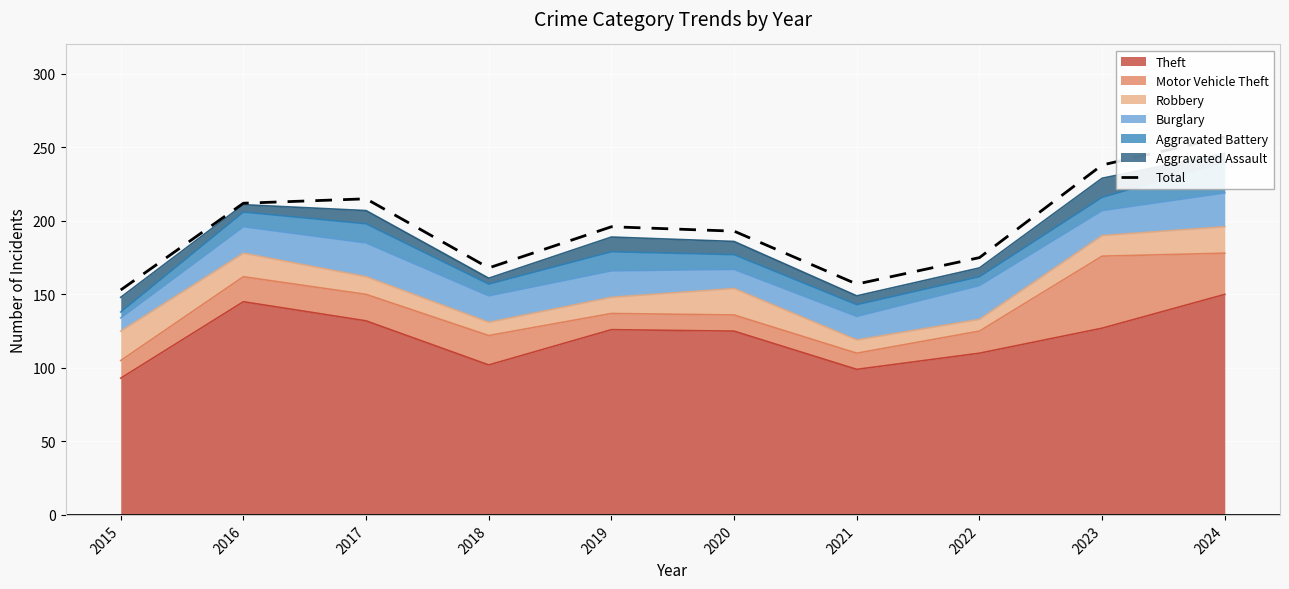

List the labels in order of value, smallest first.

2015, 2021, 2018, 2022, 2020, 2019, 2016, 2017, 2023, 2024